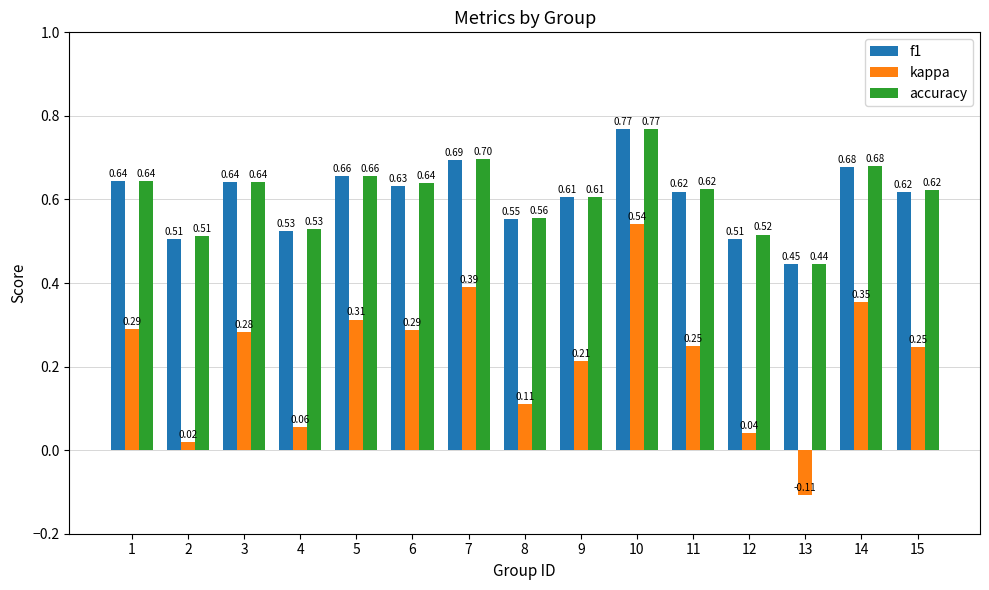

At how many categories does at least one series exceed 0?

15